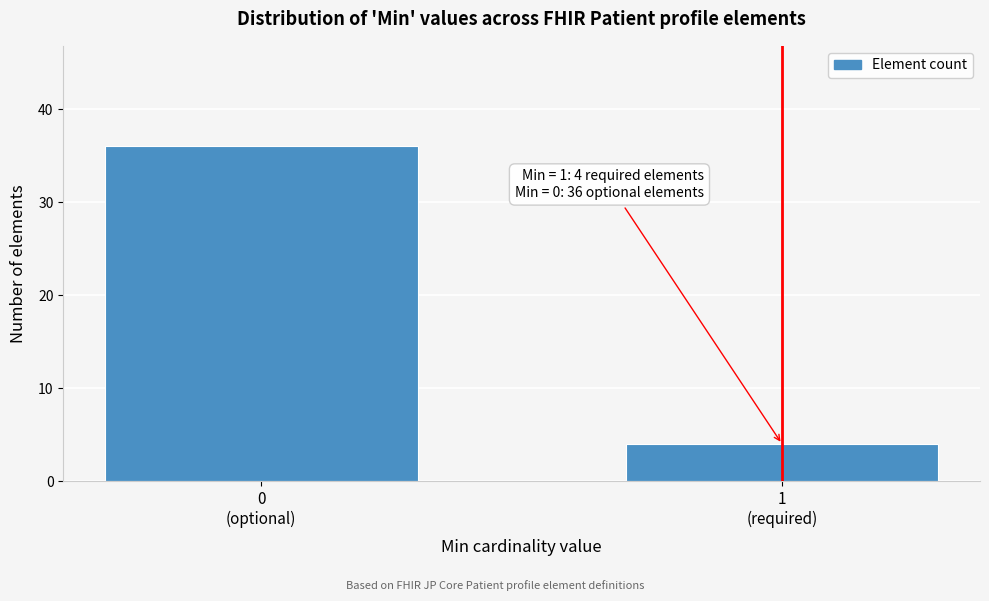

Reading left to right, transcribe all the data shown in this chart.

36	4